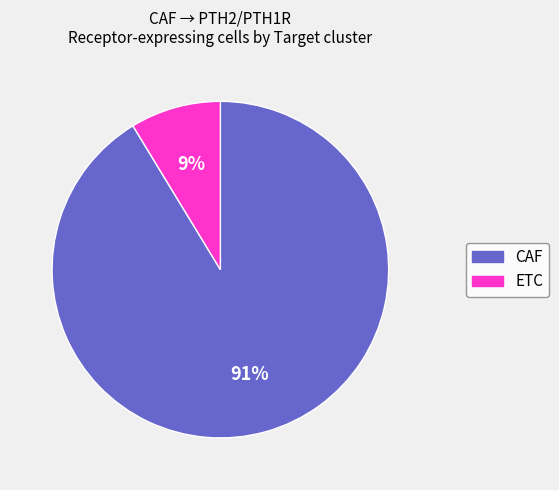

The CAF slice represents 91% of the pie. True or false?

True